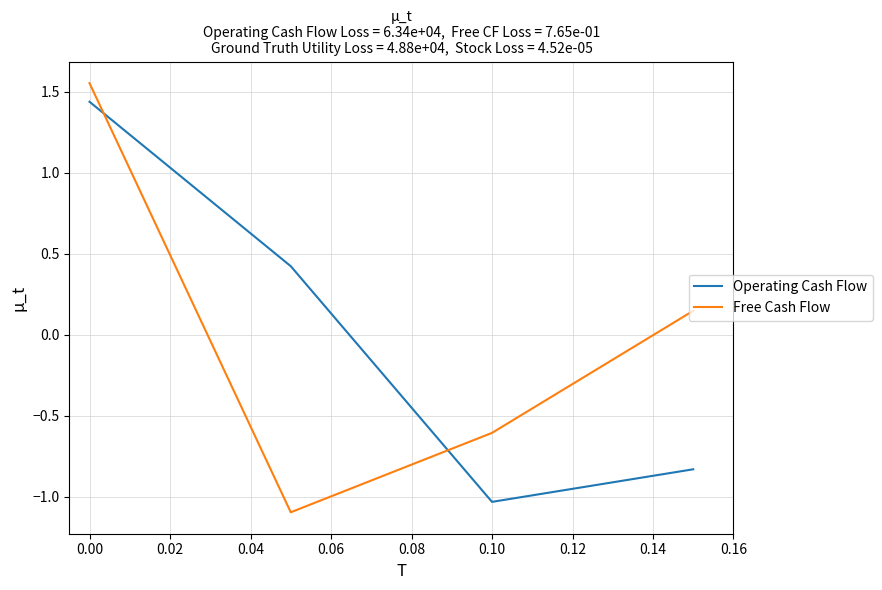

At how many categories does at least one series exceed 0?

3